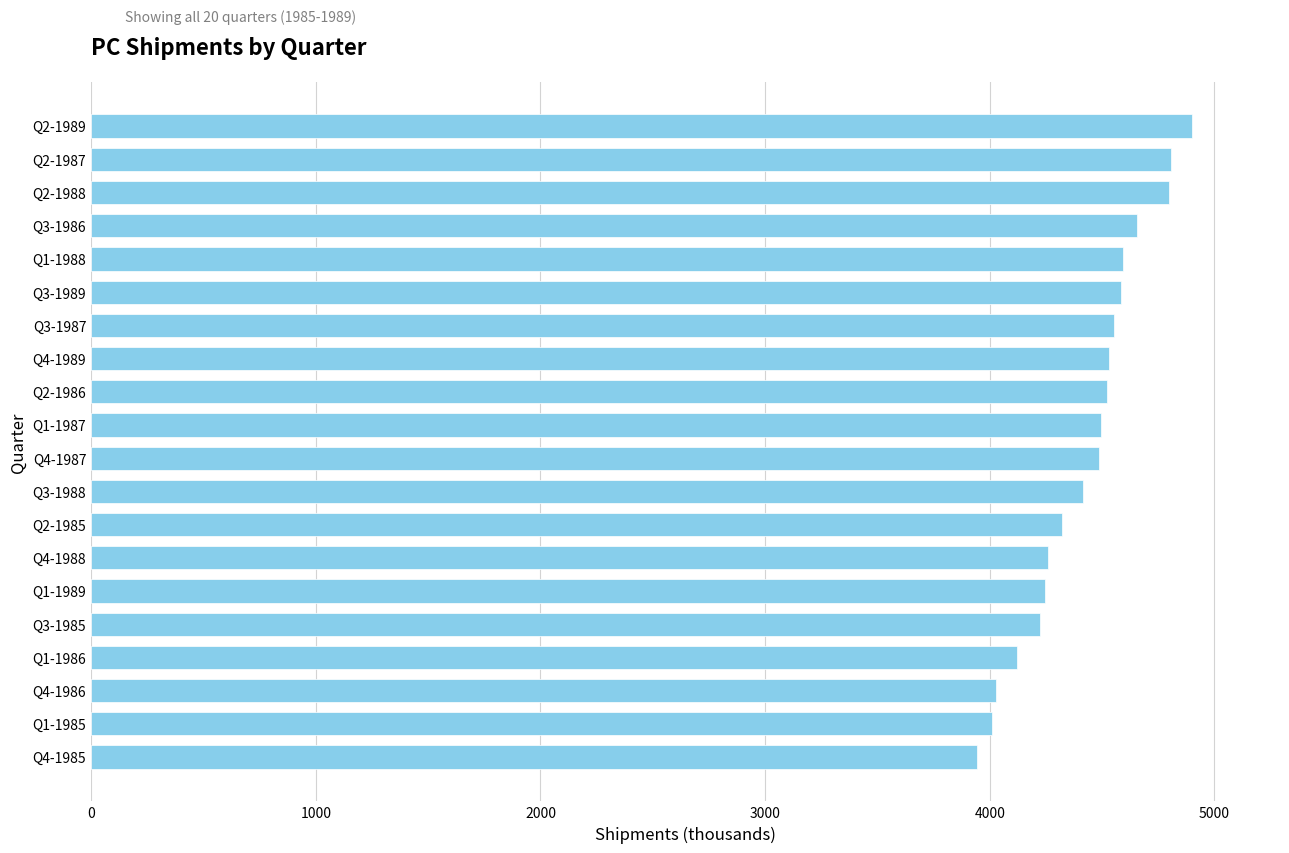

What is the label of the 19th bar from the top?

Q1-1985